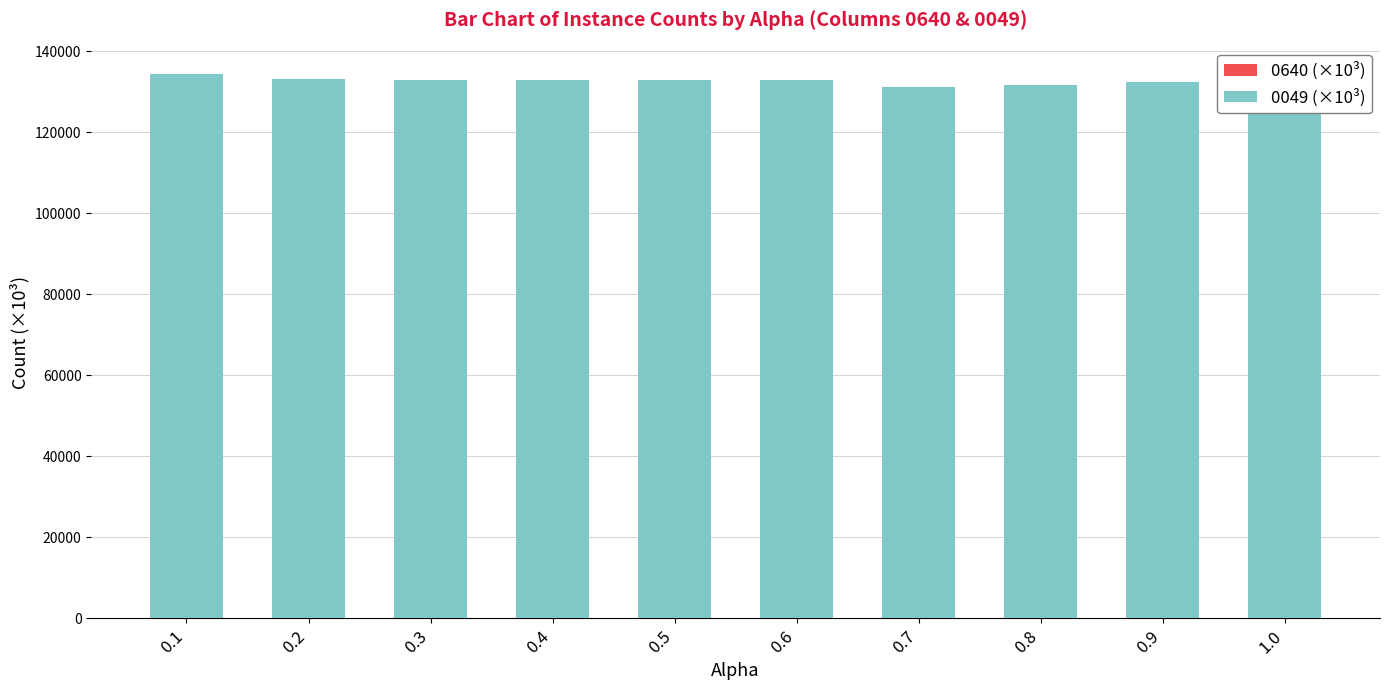

What is the label of the 3rd bar from the right?

0.8